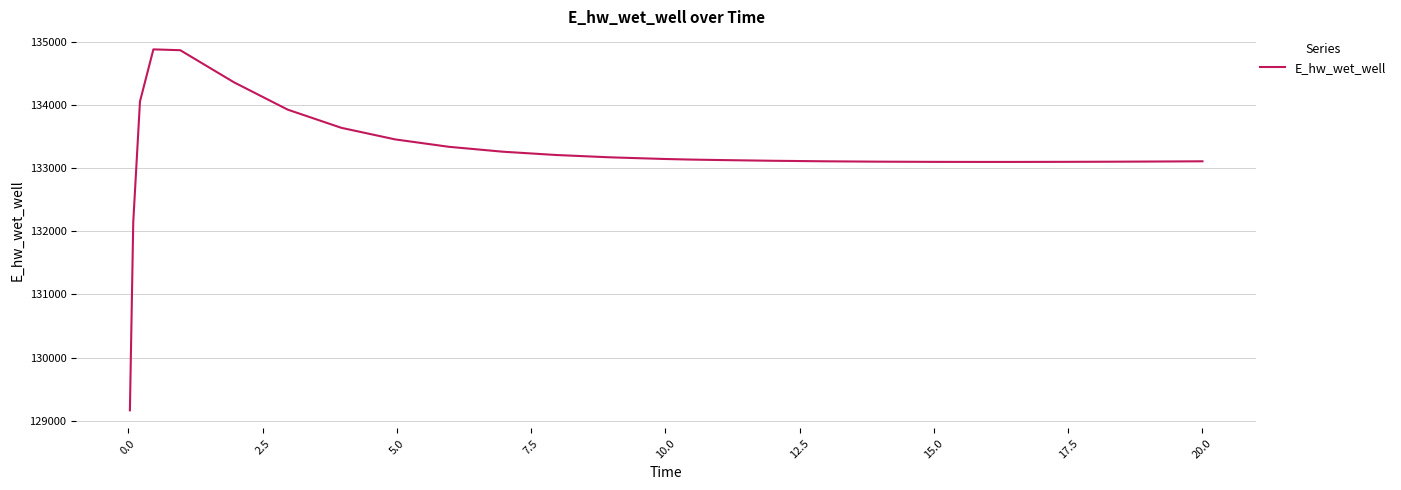

What is the greatest value displayed?

134879.6